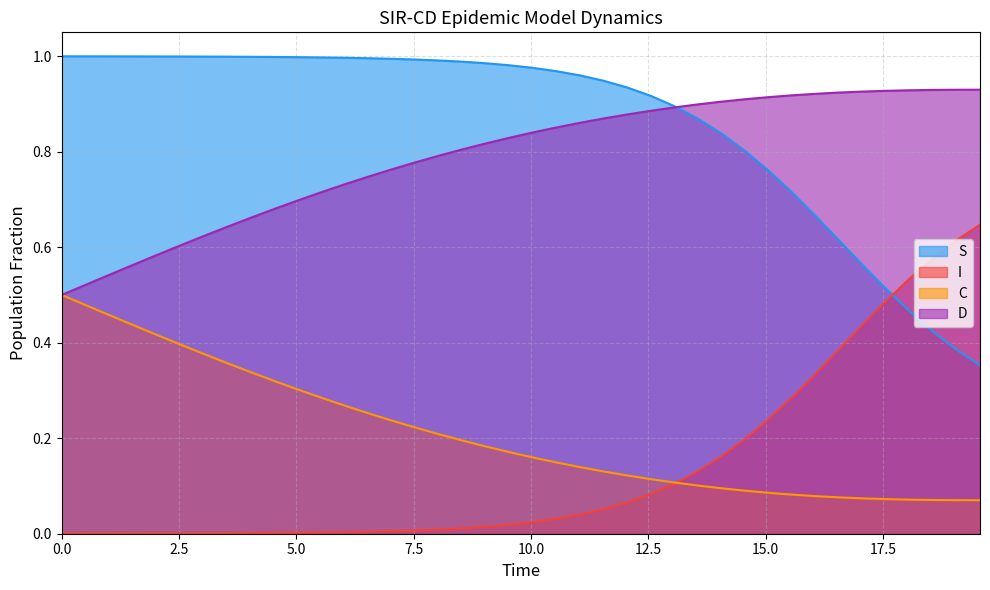

What is the difference between the second highest and minimum values in the I series?

0.6